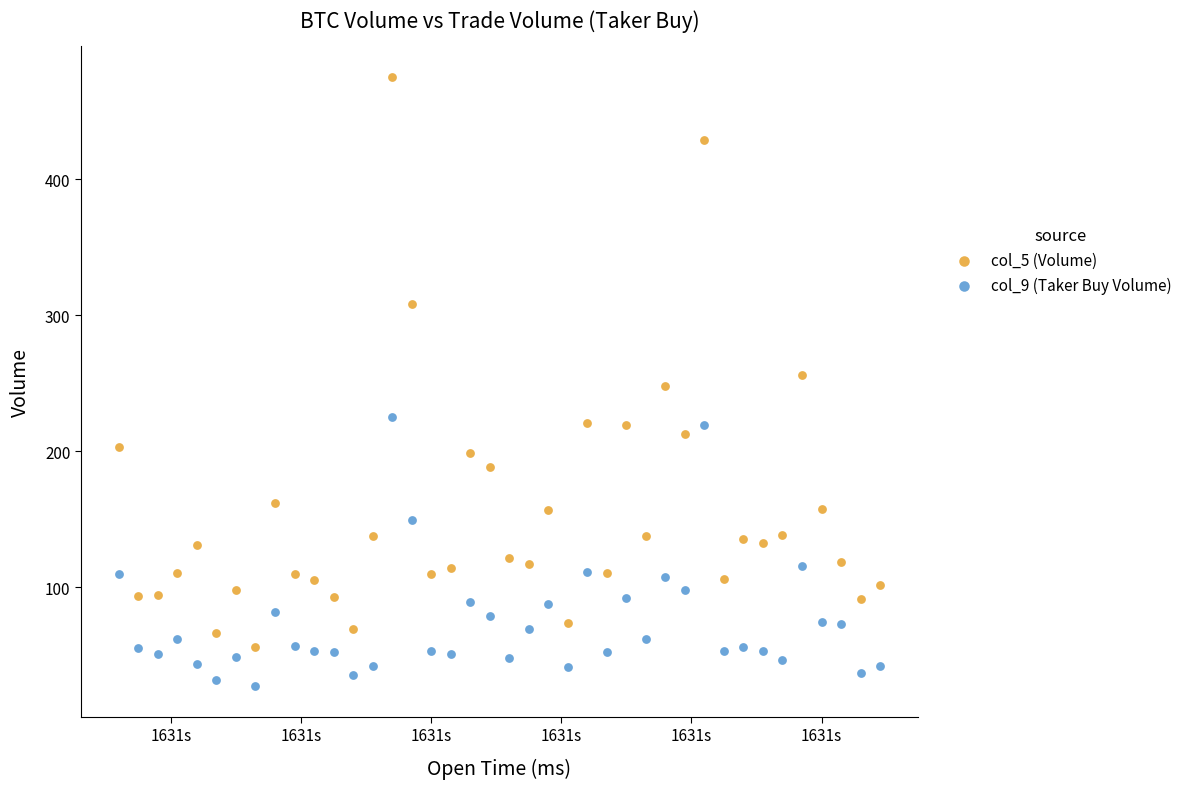

Which series has the largest Y range (max minus min)?

col_5 (Volume)